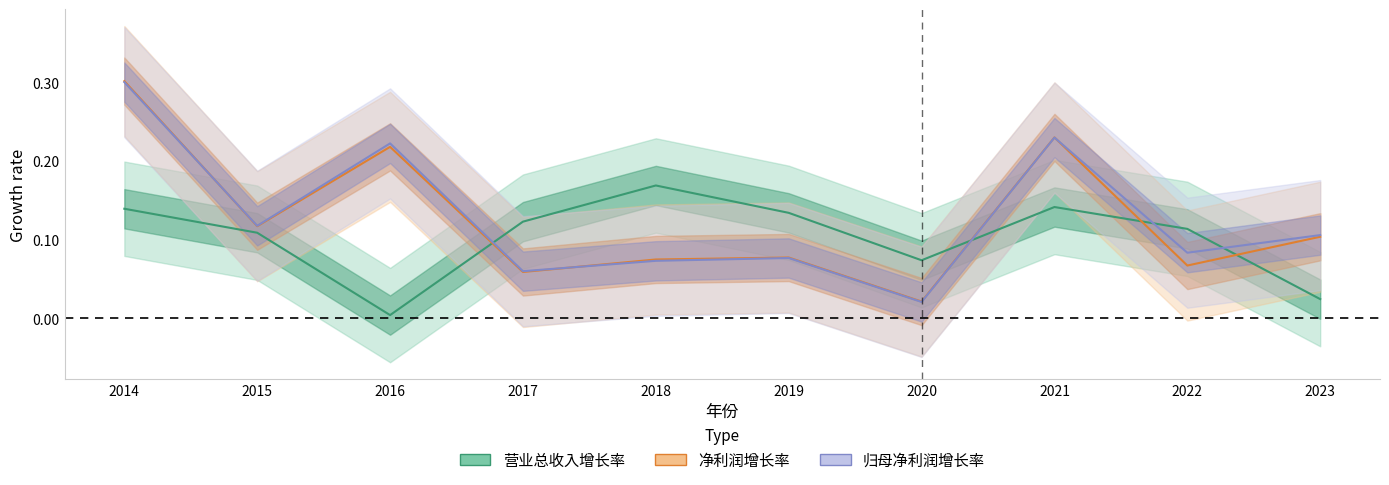

True or false: 净利润增长率 and 归母净利润增长率 intersect in this chart.

True